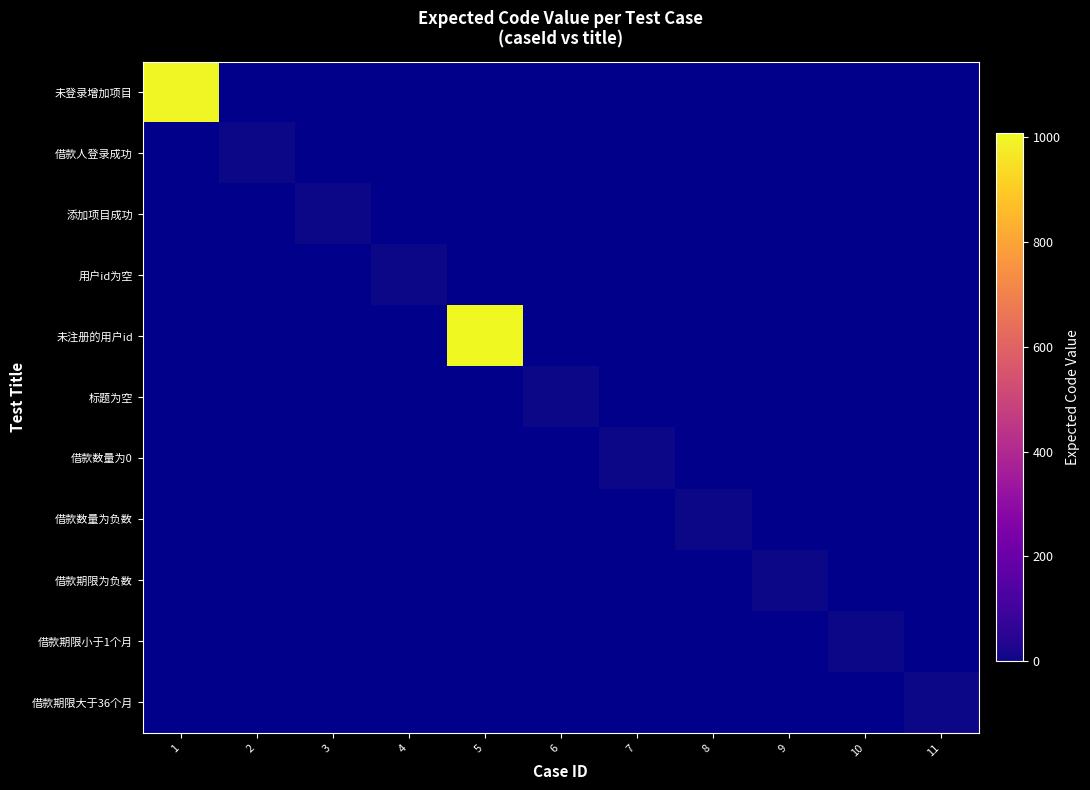

Which series has the widest spread of values?

未登录增加项目